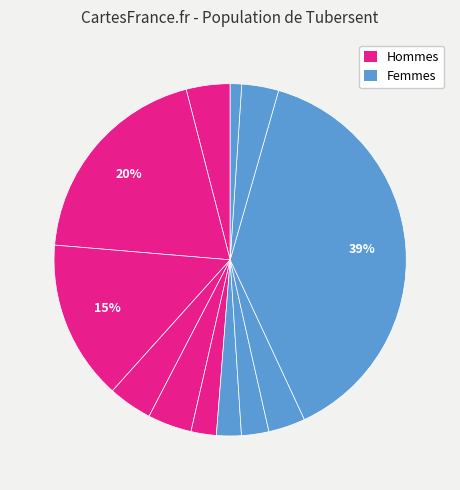

How many segments does this pie chart have?

12